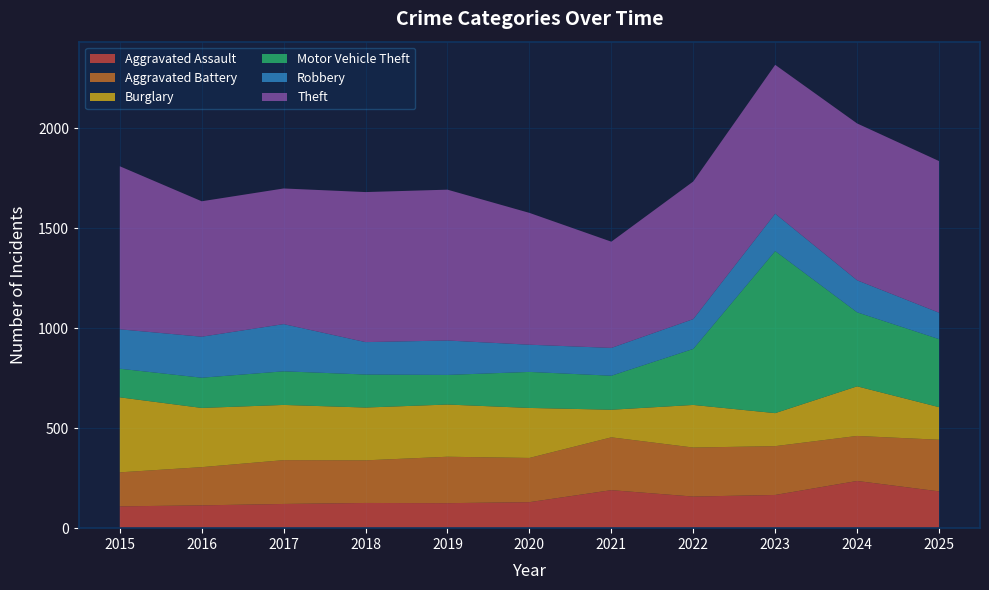

Reading right to left, extract all data points from this chart.

Aggravated Assault: 2025=184	2024=236	2023=166	2022=158	2021=190	2020=130	2019=125	2018=126	2017=121	2016=114	2015=109
Aggravated Battery: 2025=258	2024=225	2023=244	2022=245	2021=264	2020=221	2019=232	2018=213	2017=219	2016=191	2015=170
Burglary: 2025=163	2024=248	2023=165	2022=213	2021=138	2020=250	2019=261	2018=264	2017=276	2016=296	2015=375
Motor Vehicle Theft: 2025=340	2024=370	2023=810	2022=280	2021=170	2020=180	2019=148	2018=165	2017=168	2016=151	2015=143
Robbery: 2025=132	2024=160	2023=187	2022=149	2021=139	2020=136	2019=172	2018=162	2017=236	2016=205	2015=197
Theft: 2025=758	2024=784	2023=744	2022=688	2021=531	2020=659	2019=754	2018=750	2017=678	2016=677	2015=815